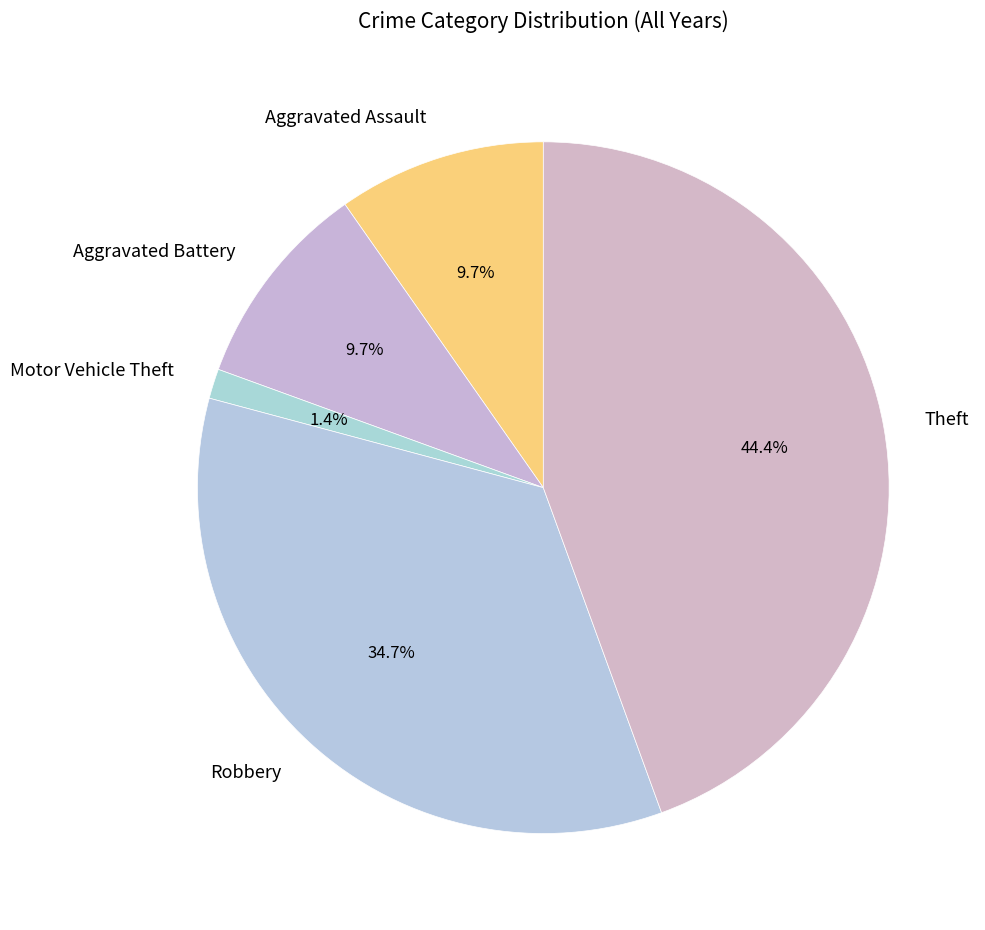

What percentage is the Robbery slice, to the nearest percent?

35%